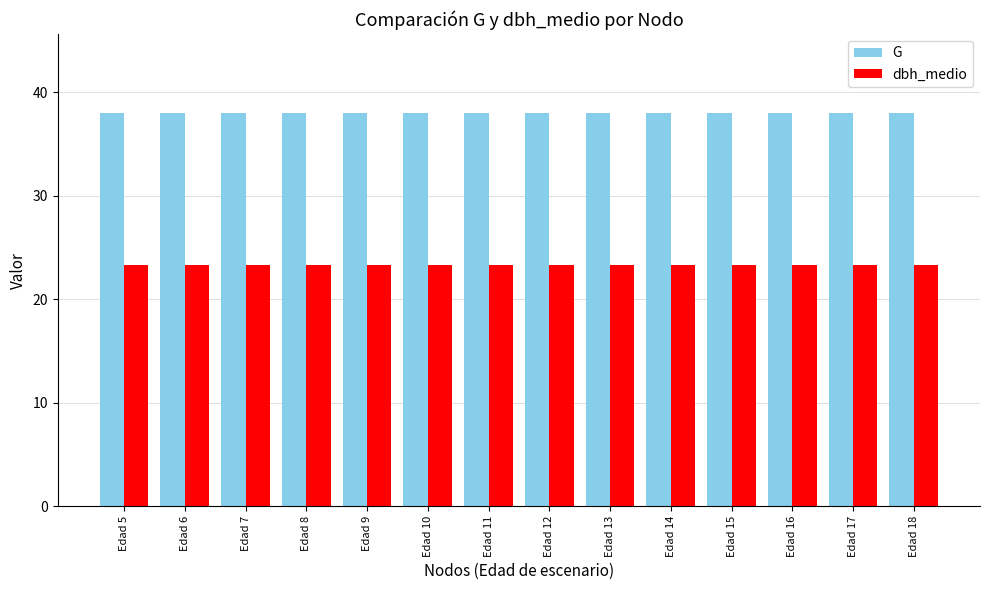

True or false: G has a value of 67.7 at Edad 7.

False